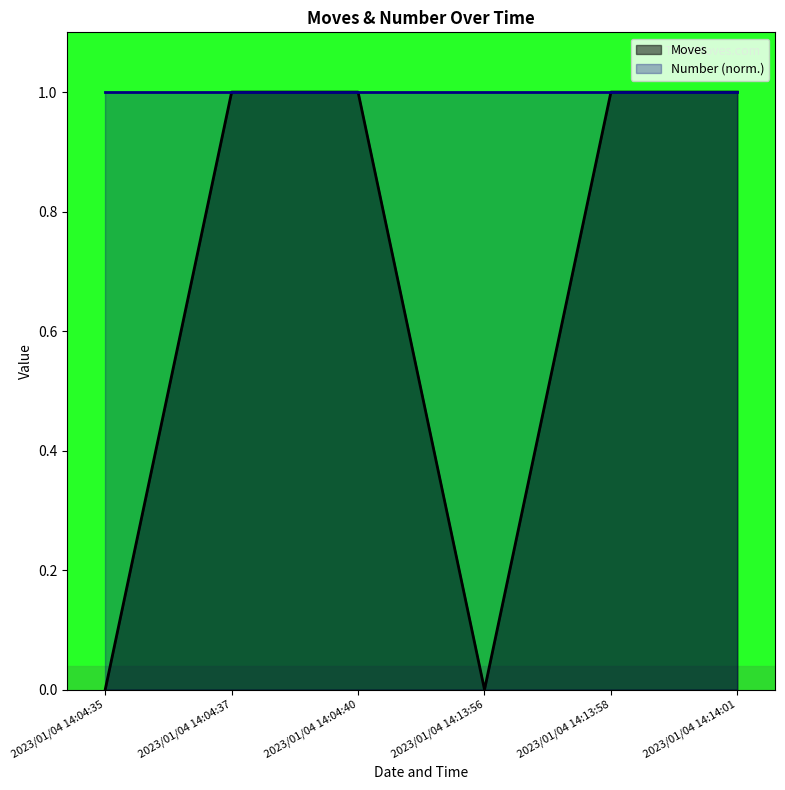

Which category has the lowest value across all series?

2023/01/04 14:04:35